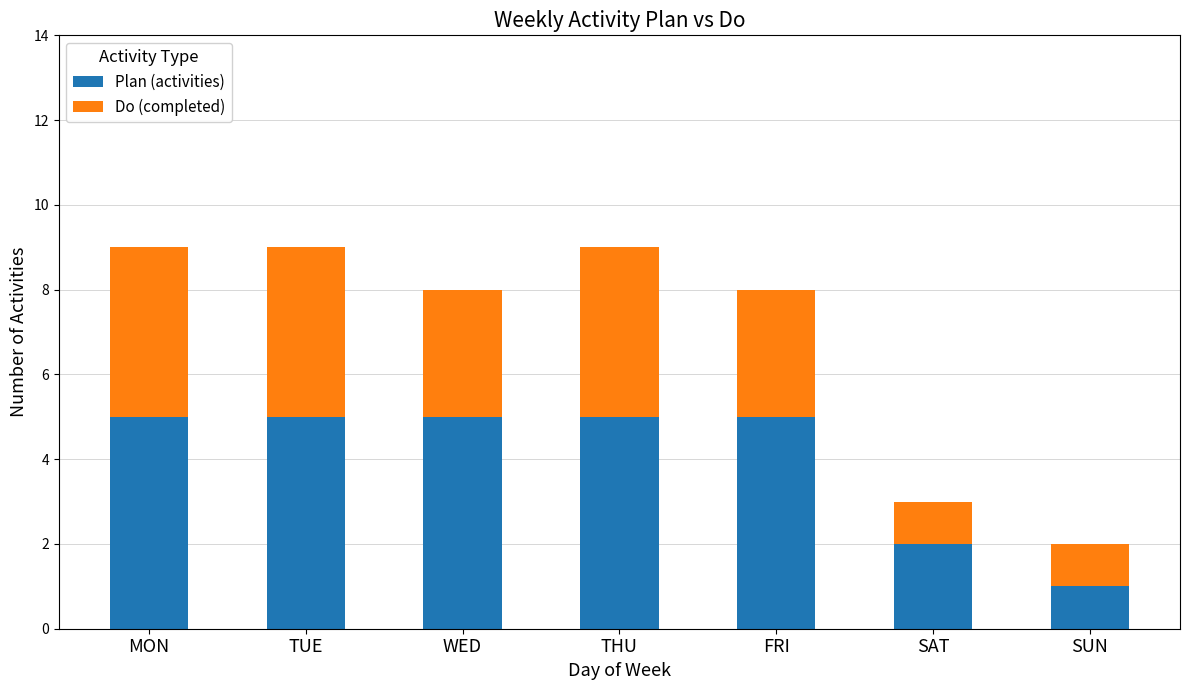

Reading left to right, list the values for the Plan (activities) series.

MON=5	TUE=5	WED=5	THU=5	FRI=5	SAT=2	SUN=1